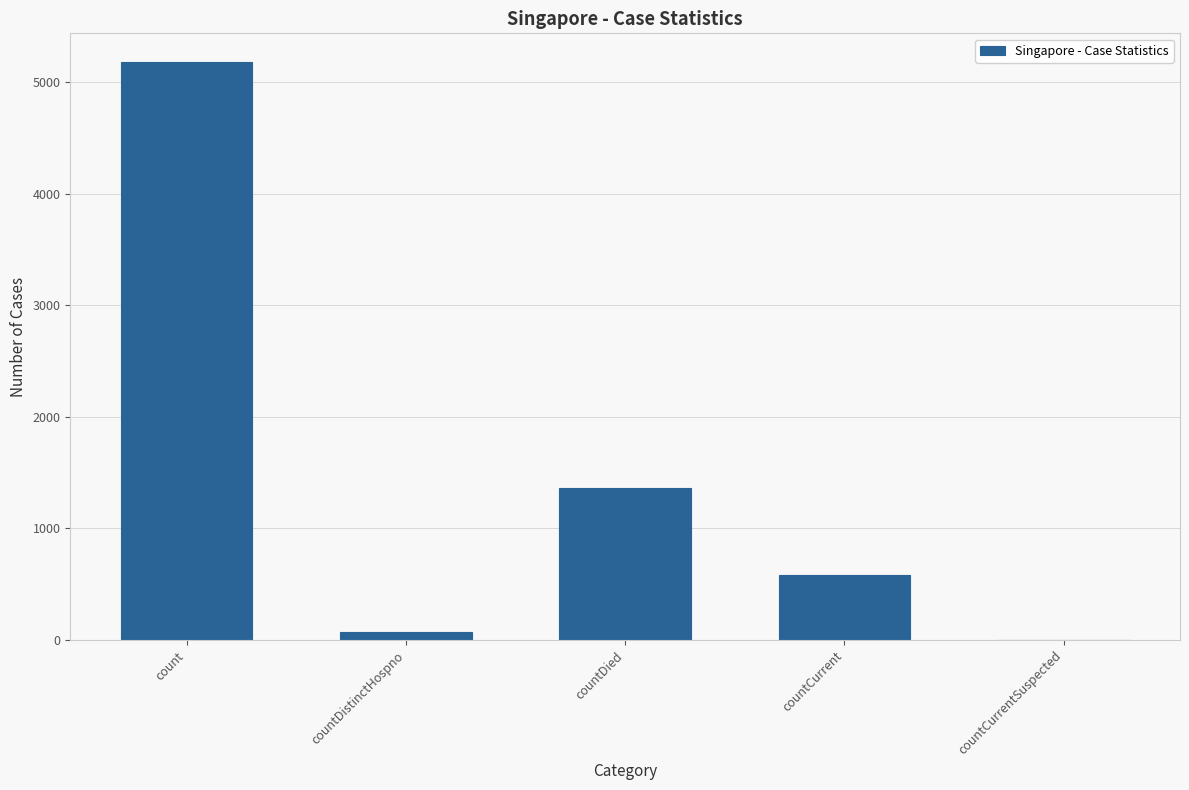

True or false: the data shows 1364 at countDied.

True